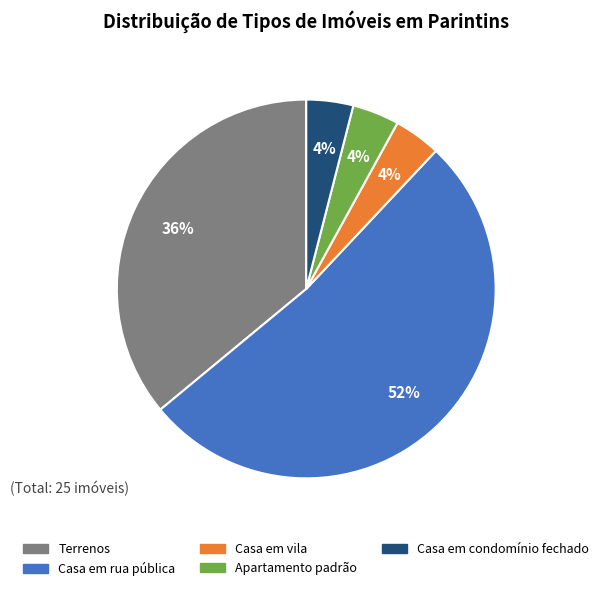

To the nearest percent, what is the average slice percentage?

20%